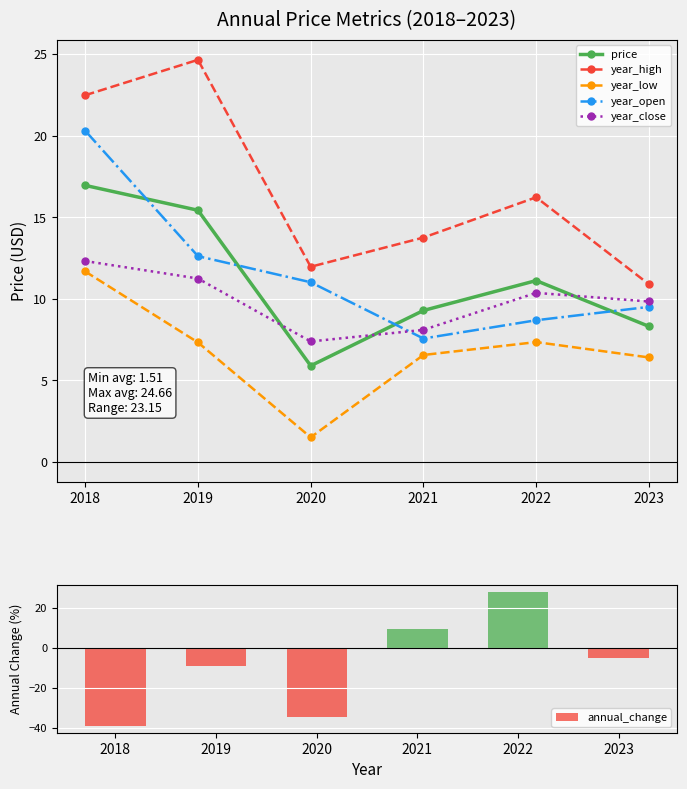

The year_open series shows 16.0 at 2023. True or false?

False